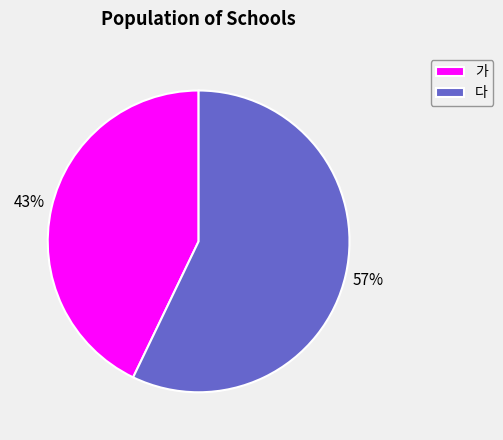

To the nearest percent, what is the difference between the 다 and 가 slice percentages?

14%